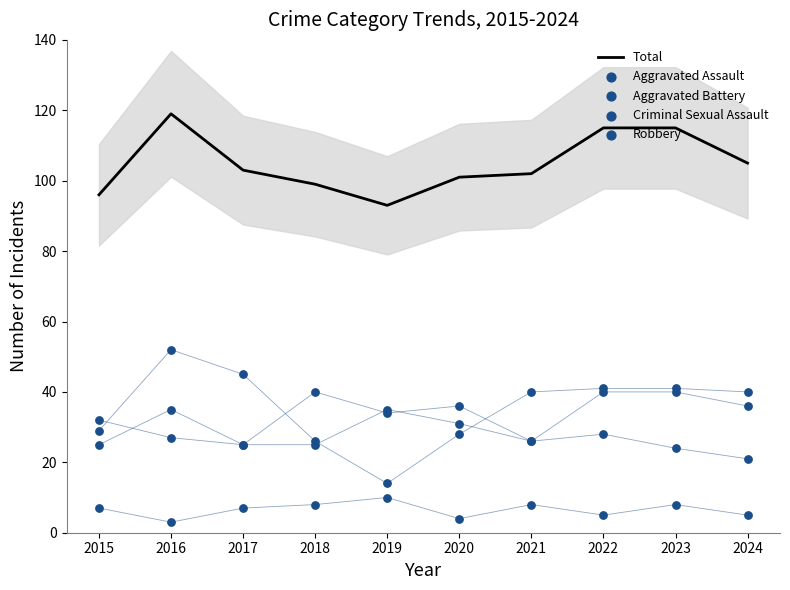

At how many categories does at least one series exceed 83?

10